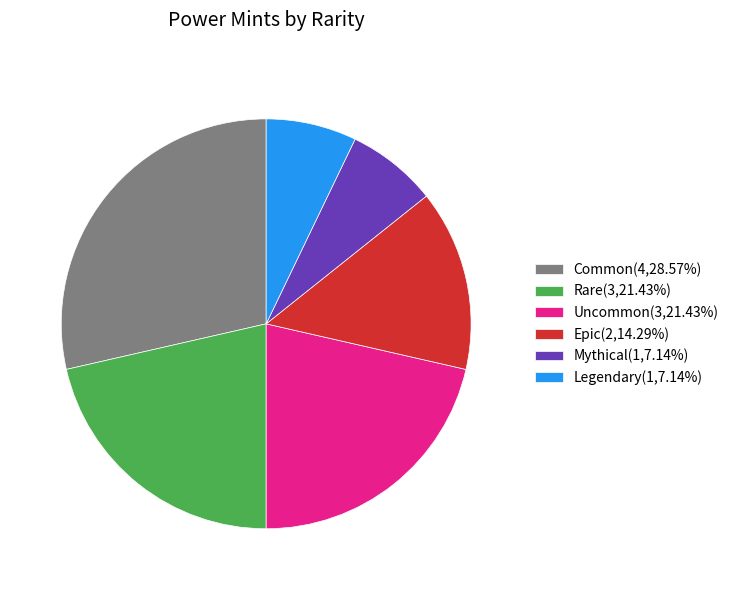

Does Uncommon account for over 50% of the chart?

No